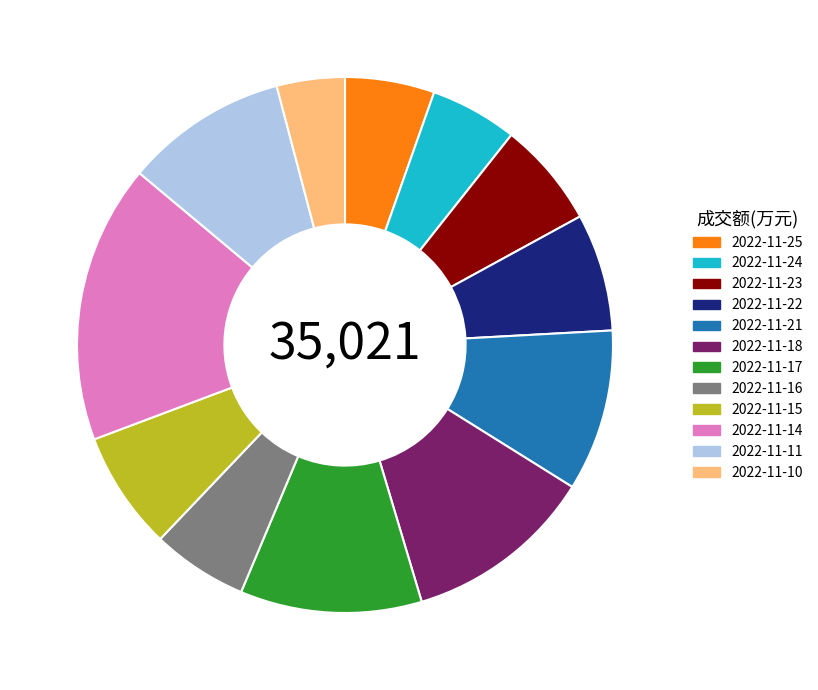

The 2022-11-23 slice represents 6% of the pie. True or false?

True